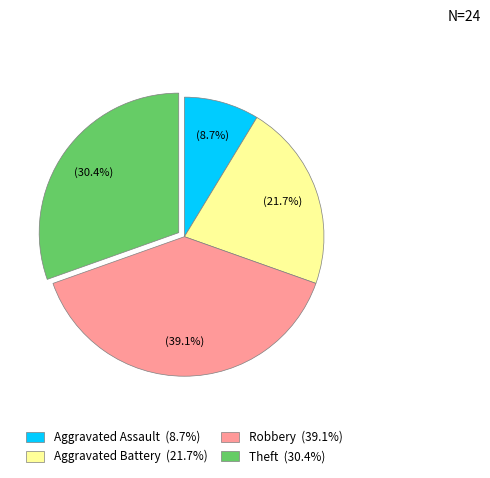

What is the ratio of the value at Aggravated Battery to the value at Theft?

0.7